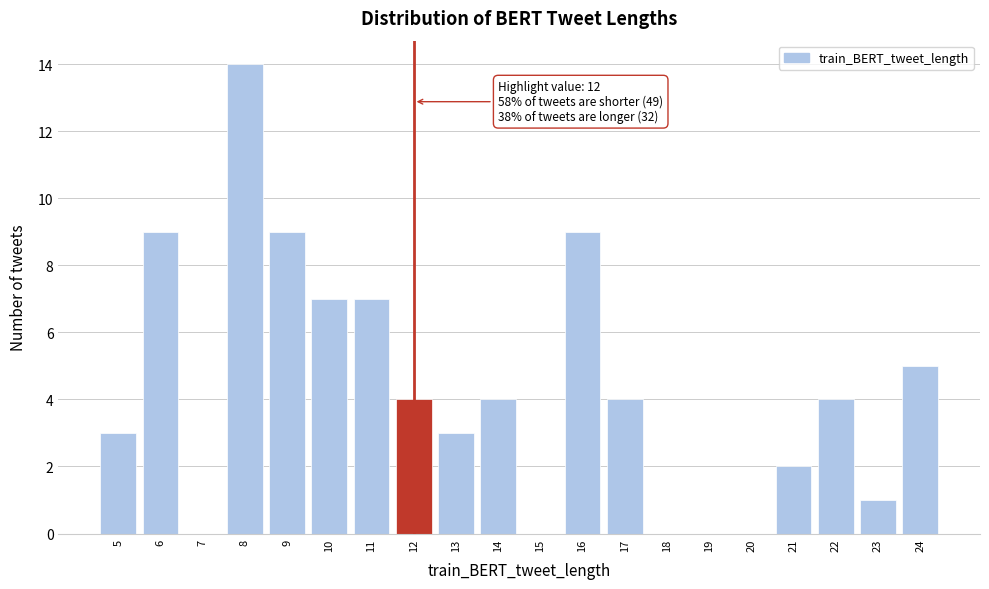

Over which range of the x-axis is the bar tallest?

7.5 to 8.5